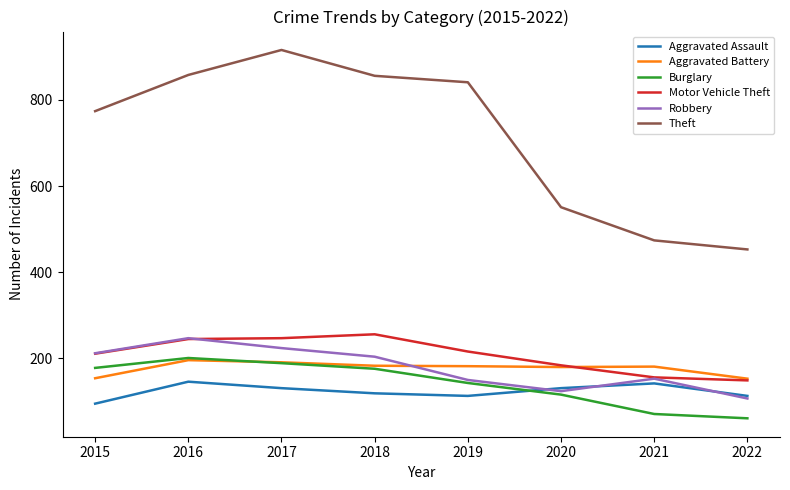

Is it true that Aggravated Battery equals 191 at 2017?

True